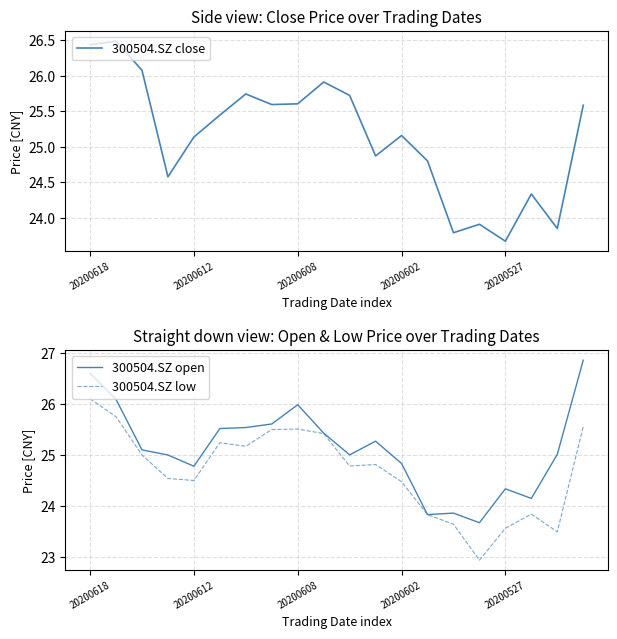

Reading left to right, transcribe all the data shown in this chart.

300504.SZ close: 26.4	26.5	26.1	24.6	25.1	25.4	25.7	25.6	25.6	25.9	25.7	24.9	25.2	24.8	23.8	23.9	23.7	24.3	23.9	25.6
300504.SZ open: 26.6	26.1	25.1	25.0	24.8	25.5	25.5	25.6	26.0	25.4	25.0	25.3	24.8	23.8	23.9	23.7	24.3	24.1	25.0	26.9
300504.SZ low: 26.1	25.8	25.0	24.5	24.5	25.2	25.2	25.5	25.5	25.4	24.8	24.8	24.5	23.8	23.6	22.9	23.6	23.8	23.5	25.6